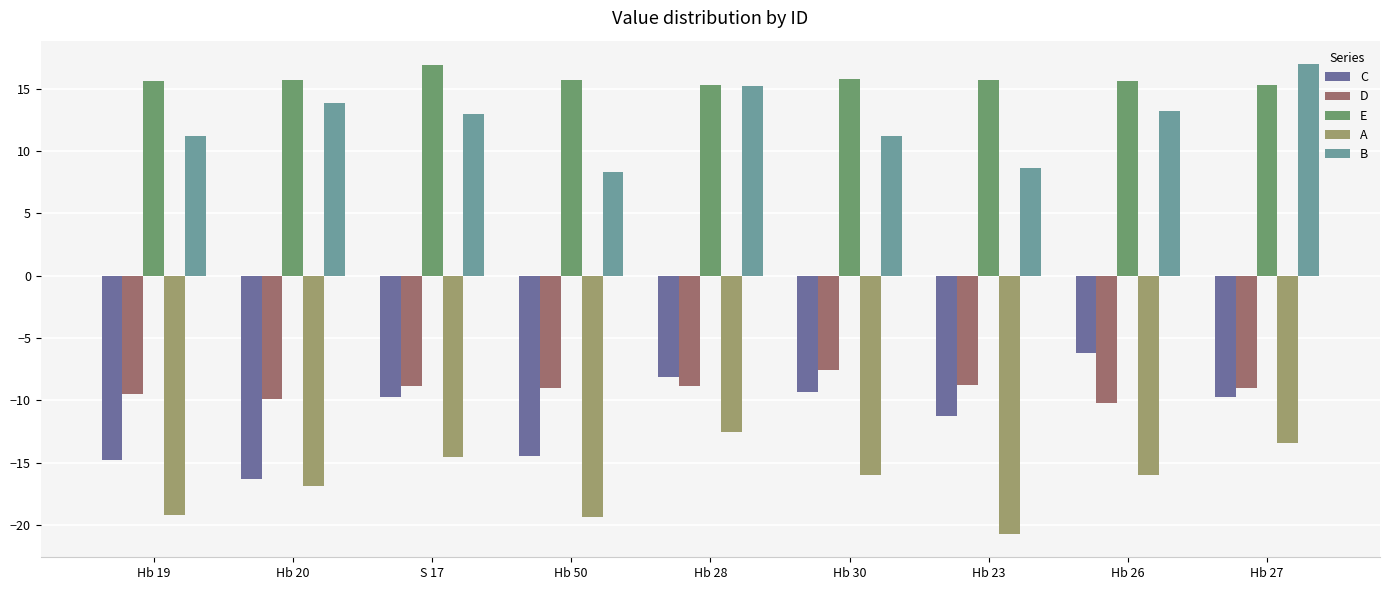

Which category has the highest value in the D series?

Hb 30